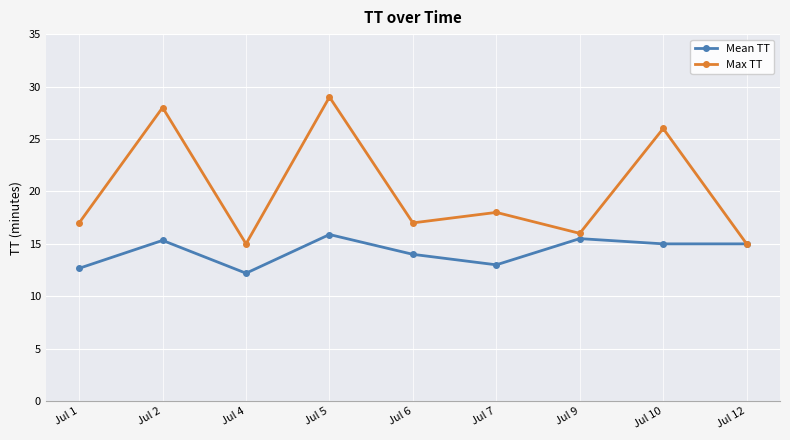

What is the difference between the Max TT values at Jul 12 and Jul 9?

1.0